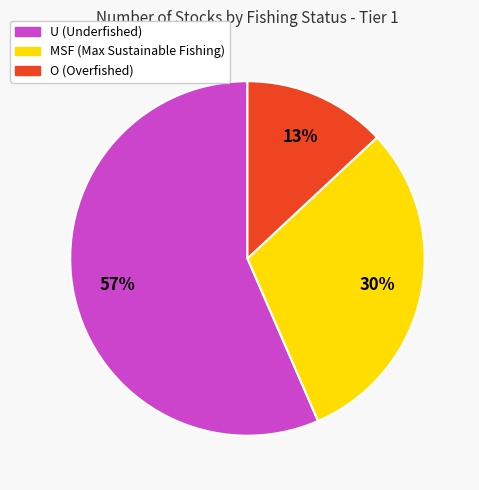

Rank the categories by value from highest to lowest.

U, MSF, O